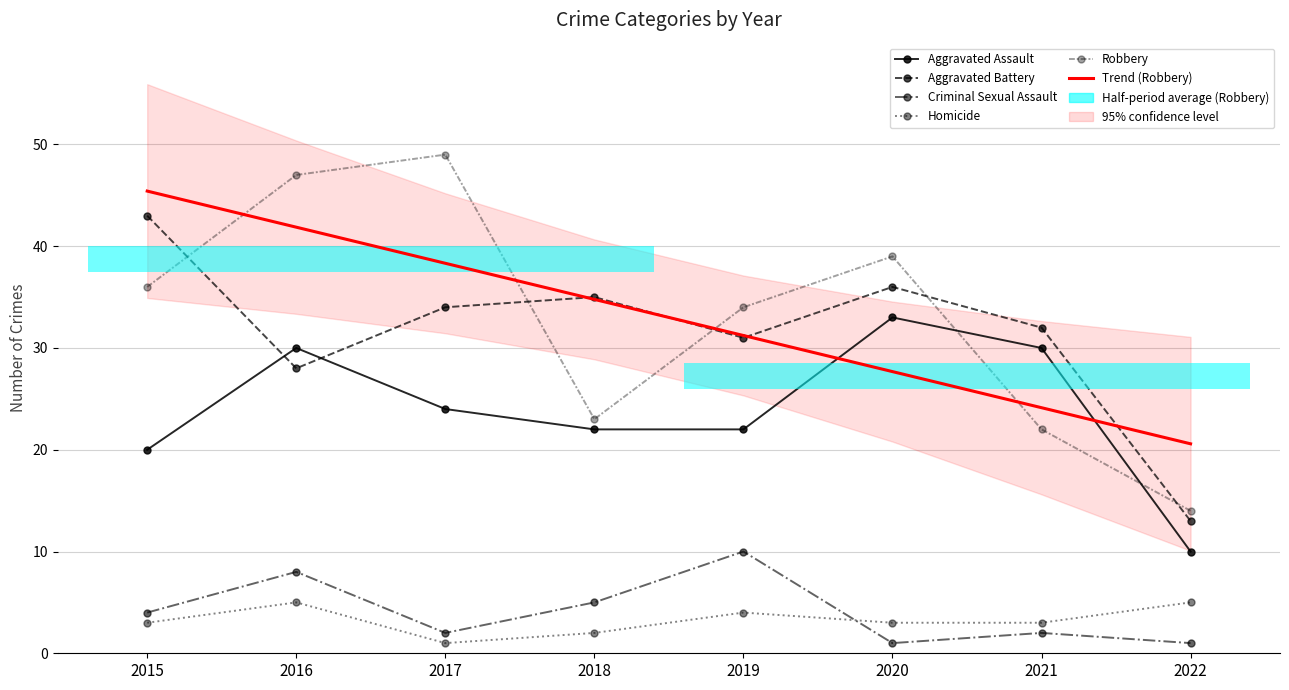

True or false: Homicide has a value of 5.0 at 2021.

False